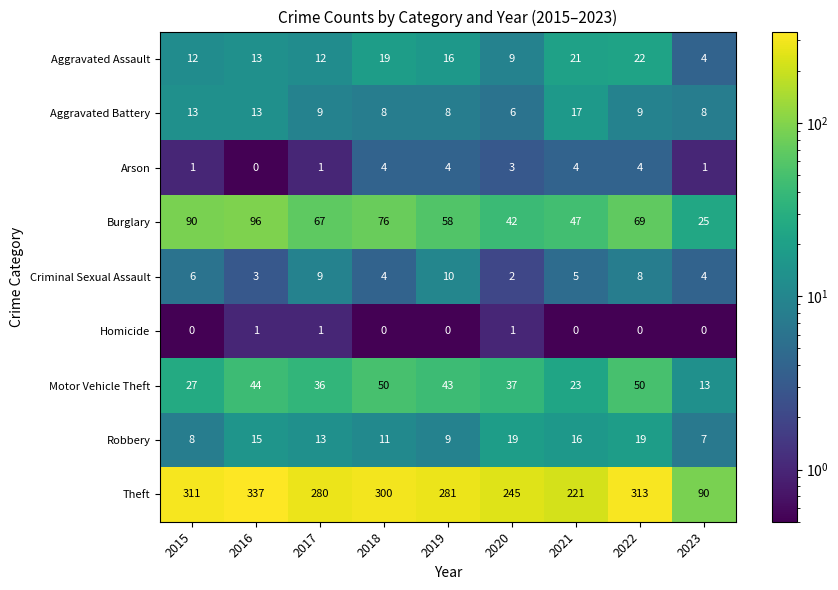

At which label does Theft reach its peak?

2016